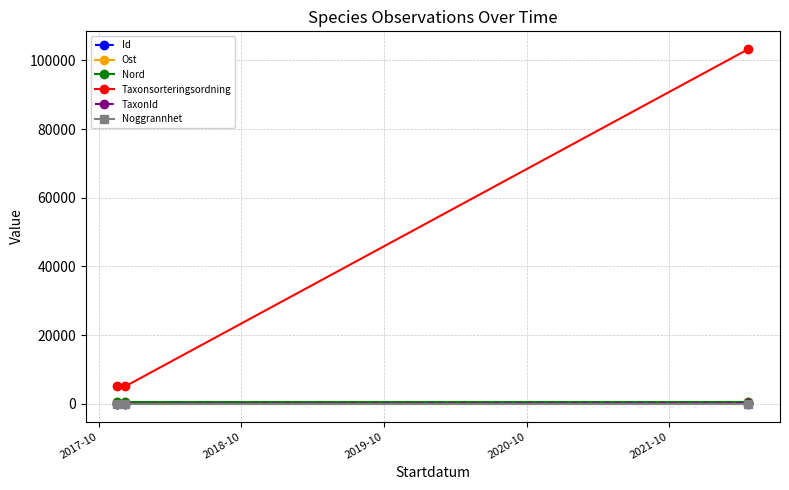

Which series has the largest range (max minus min)?

Taxonsorteringsordning